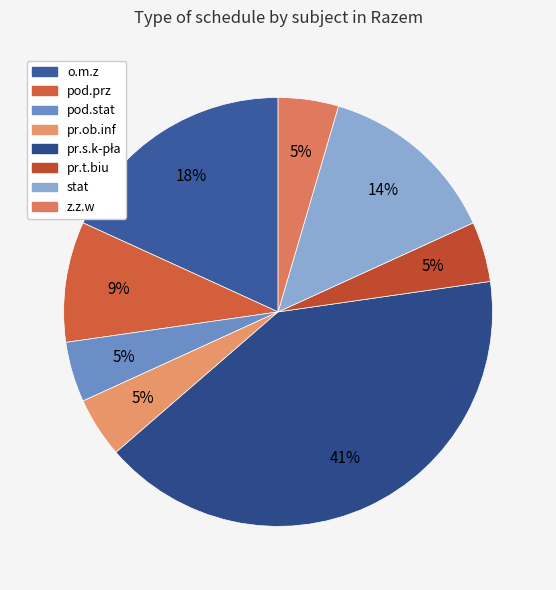

Which category has the smallest portion of the pie?

pod.stat